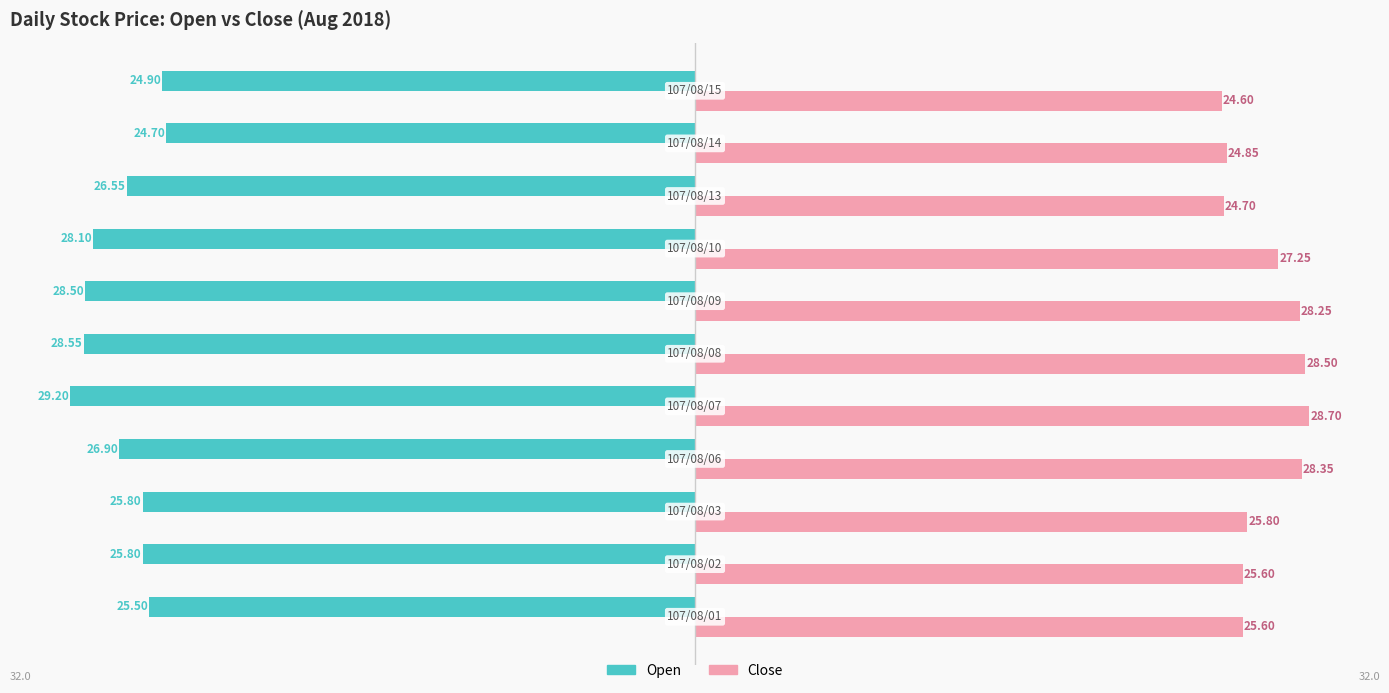

What is the average value of the Close series?

26.6